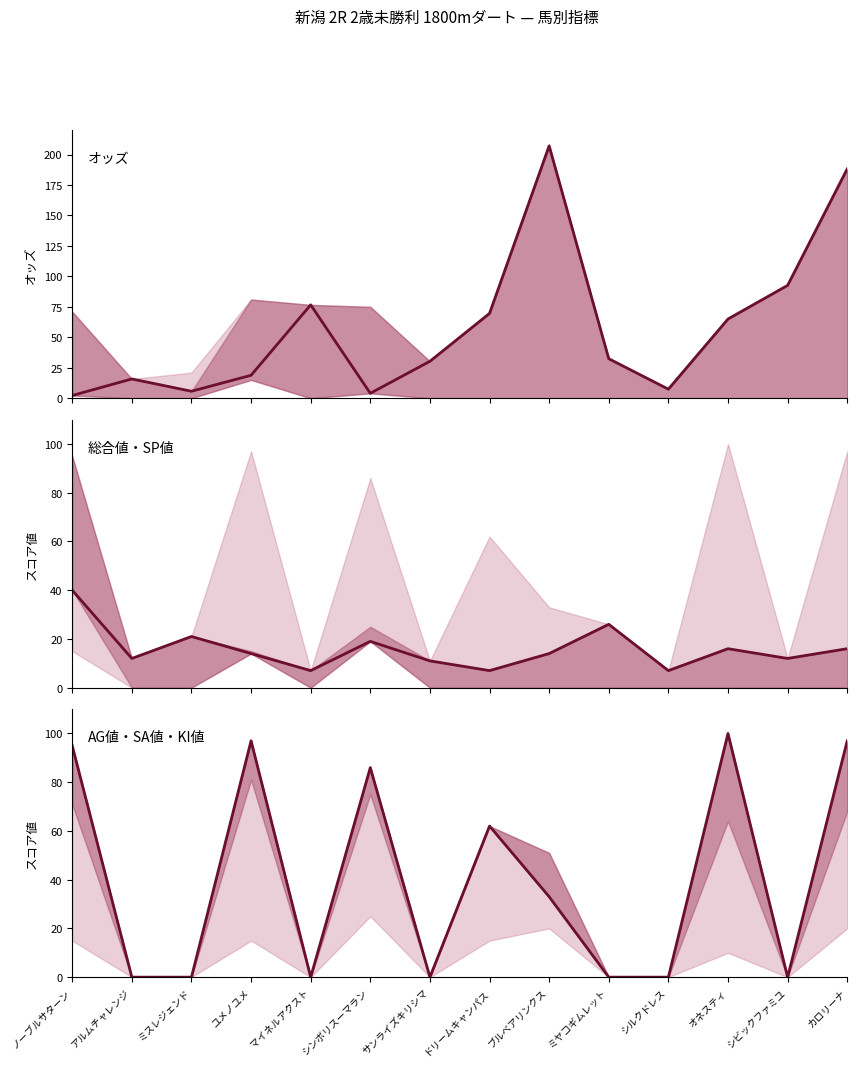

Between ノーブルサターン and マイネルアクスト, which is larger?

マイネルアクスト